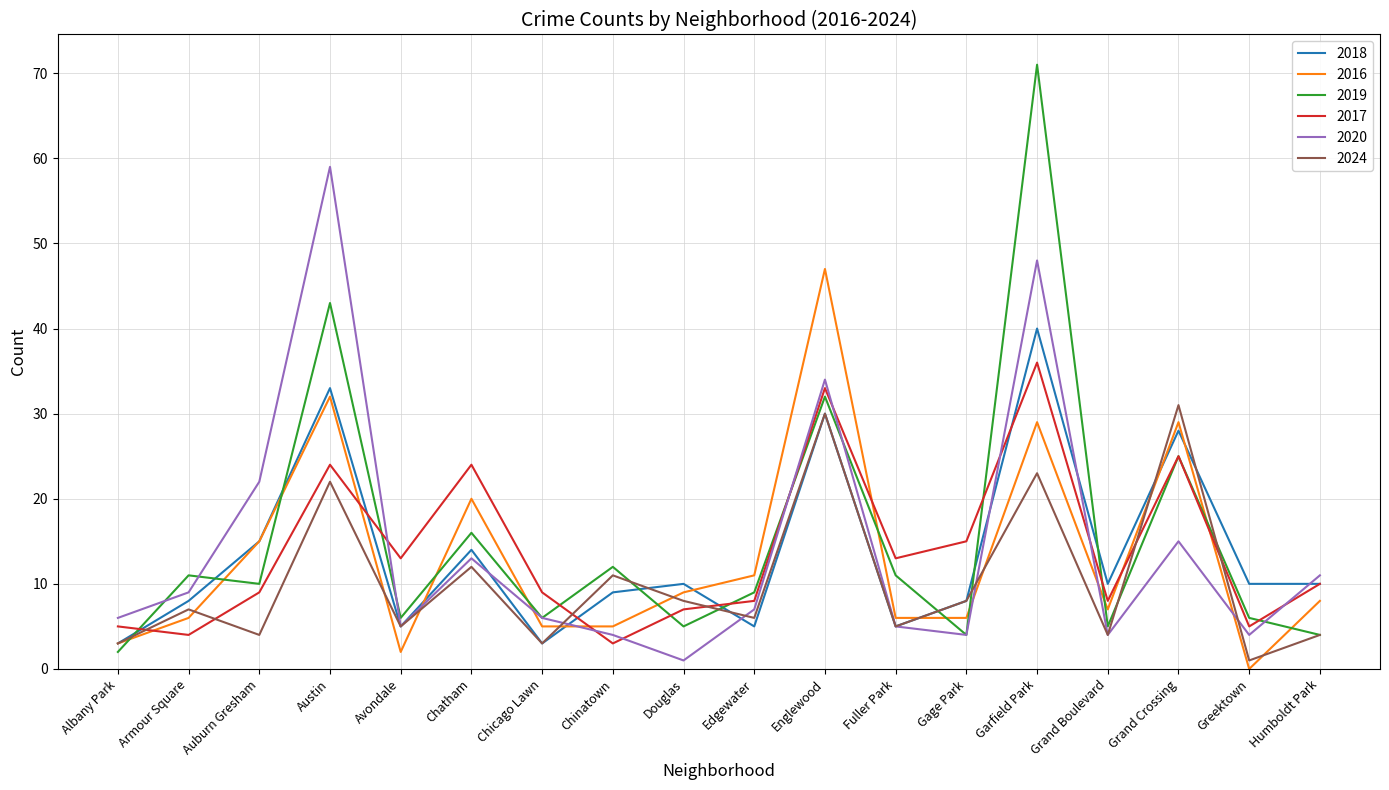

Between Chicago Lawn and Garfield Park, which series saw the biggest shift?

2019